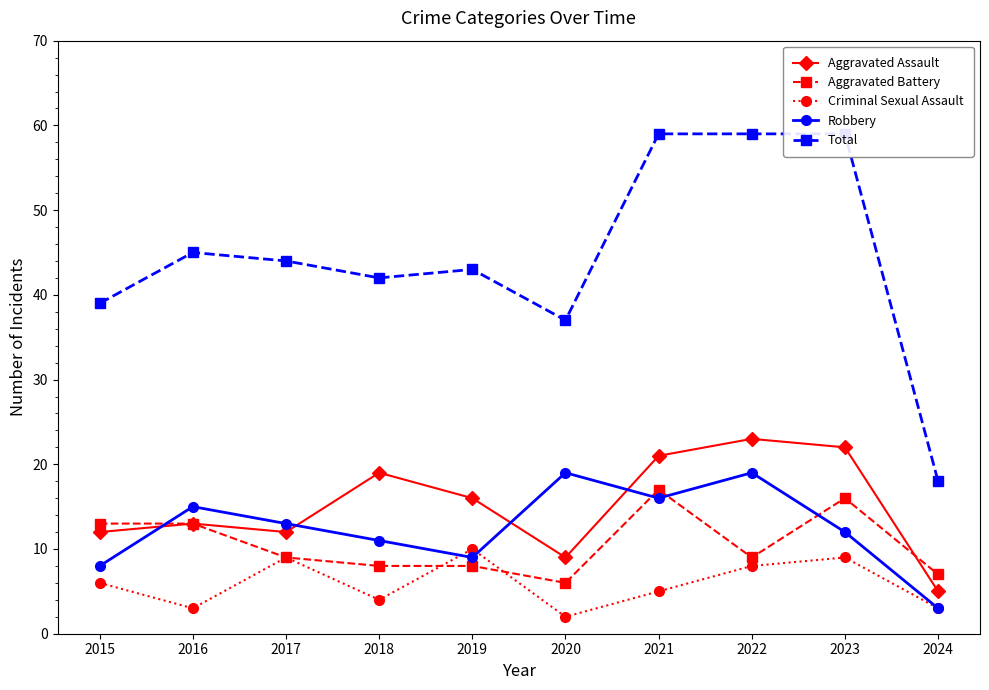

What is the difference between the second highest and minimum values in the Criminal Sexual Assault series?

7